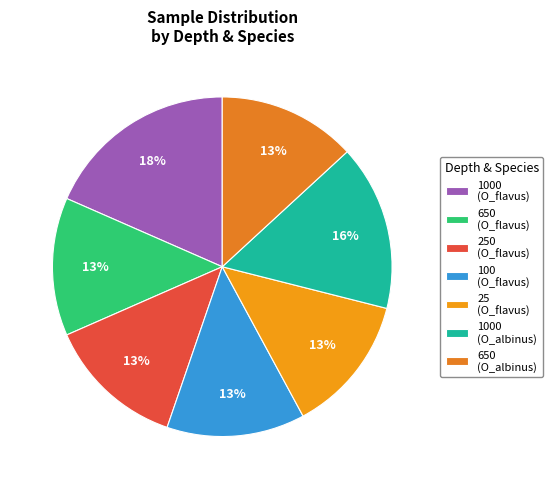

Count the number of slices in the pie.

7